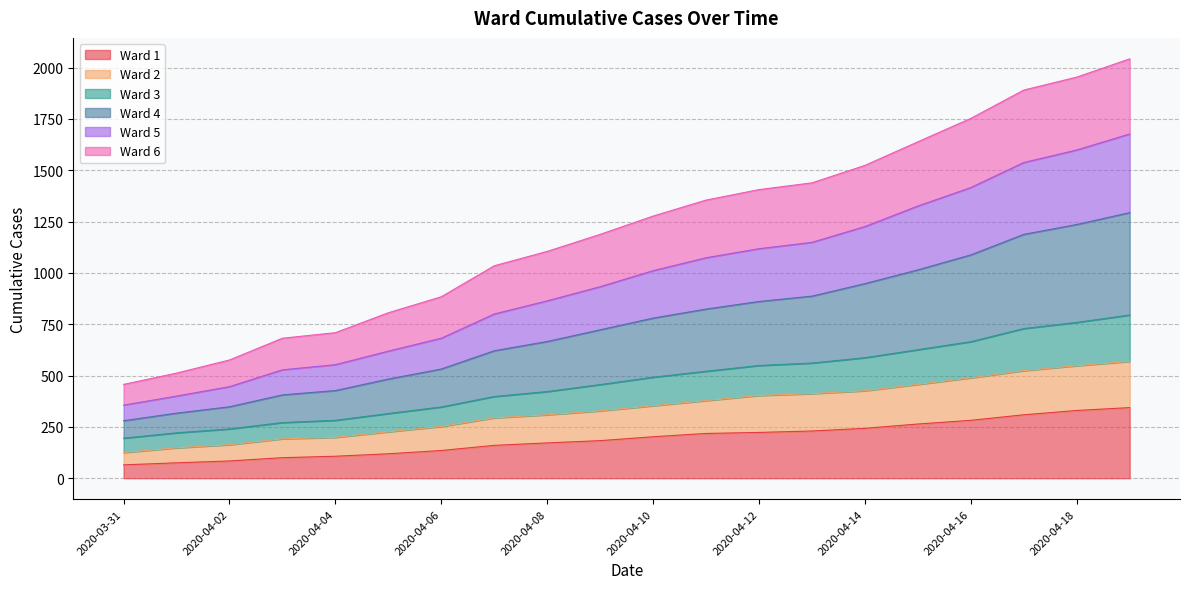

What position from the left is 2020-04-02?

3